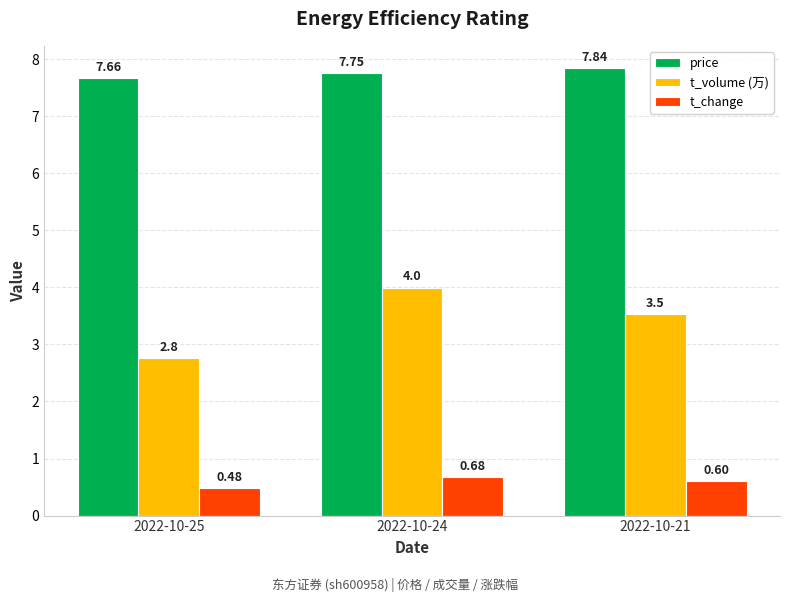

Which series changed the most between 2022-10-25 and 2022-10-21?

t_volume (万)